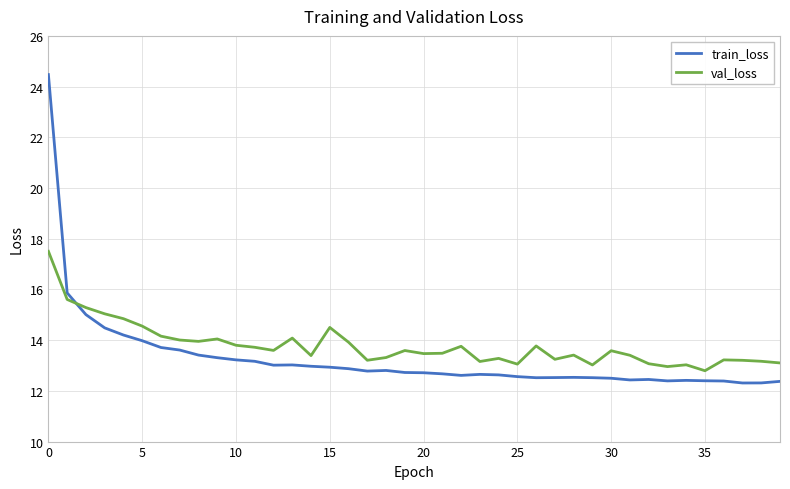

True or false: val_loss and train_loss intersect in this chart.

True